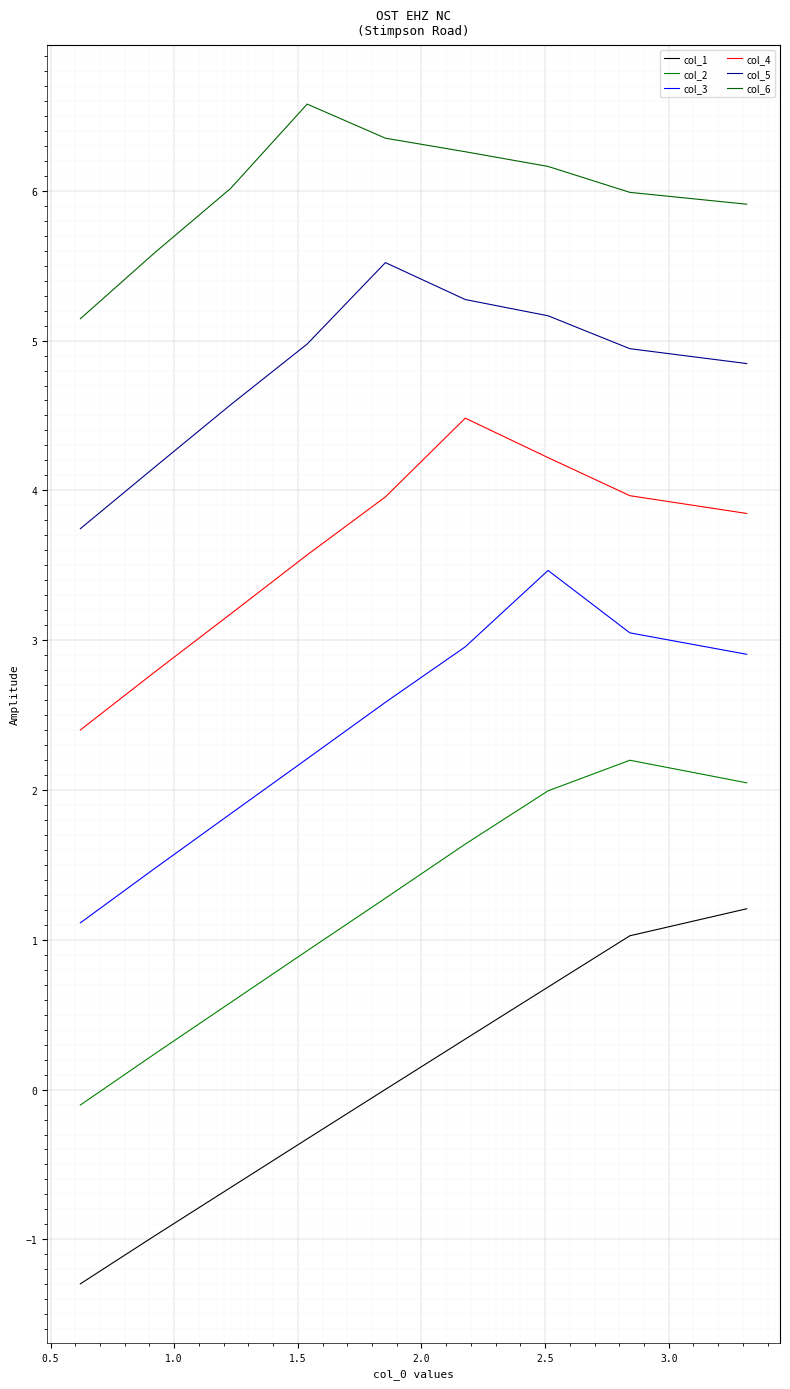

How many data points in col_4 are above 3?

7